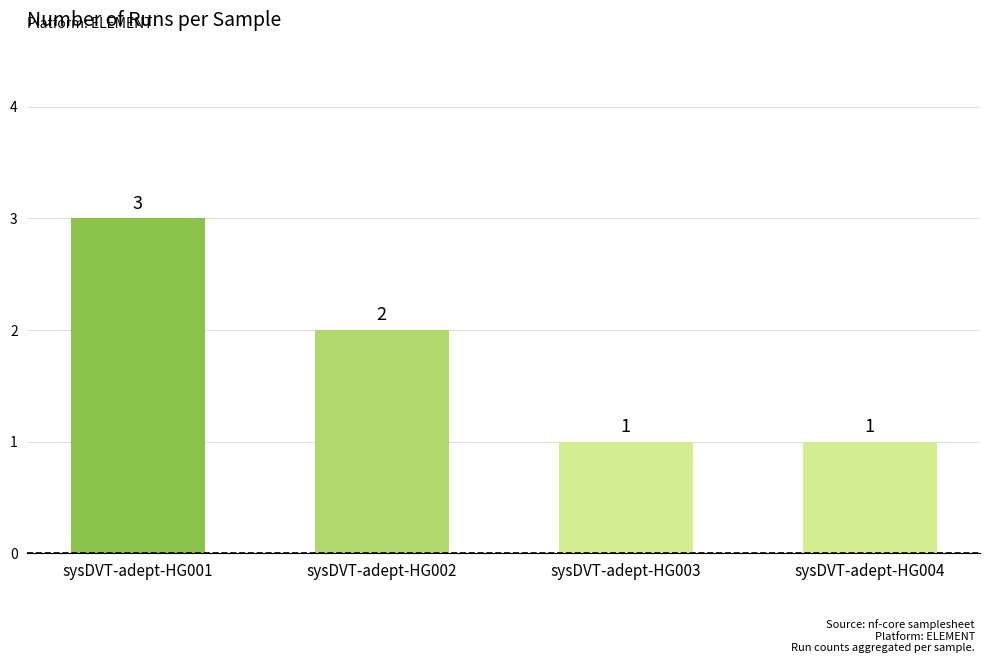

What is the difference between the maximum and minimum values?

2